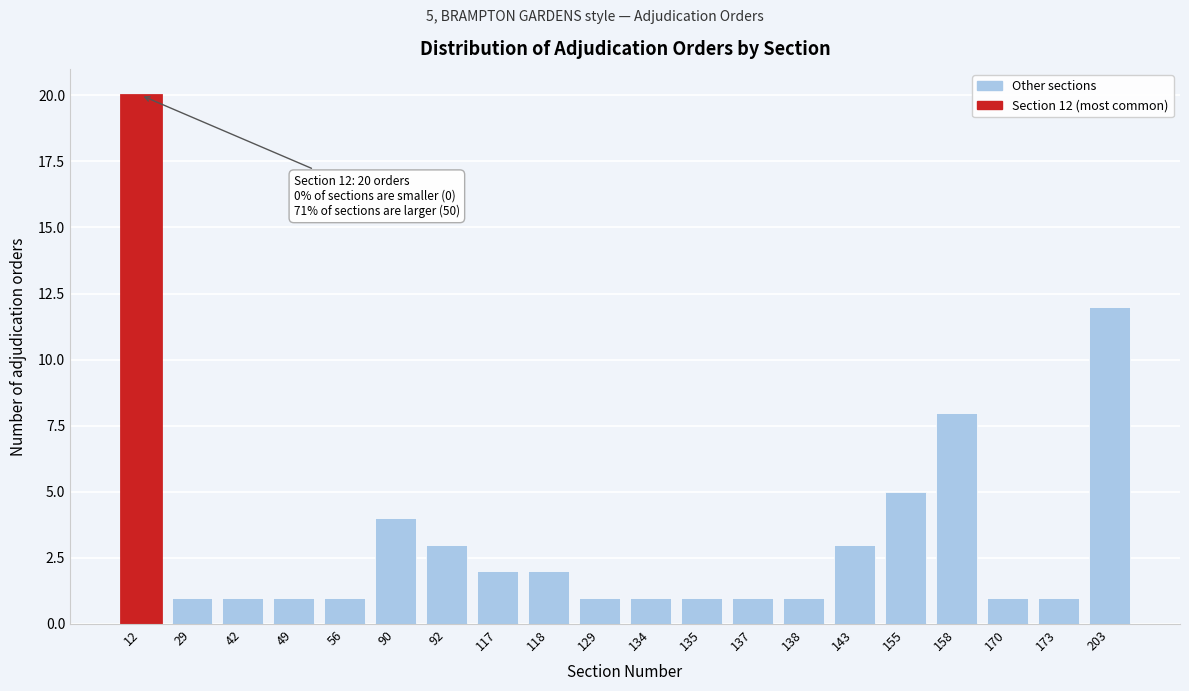

Reading left to right, transcribe all the data shown in this chart.

20	1	1	1	1	4	3	2	2	1	1	1	1	1	3	5	8	1	1	12